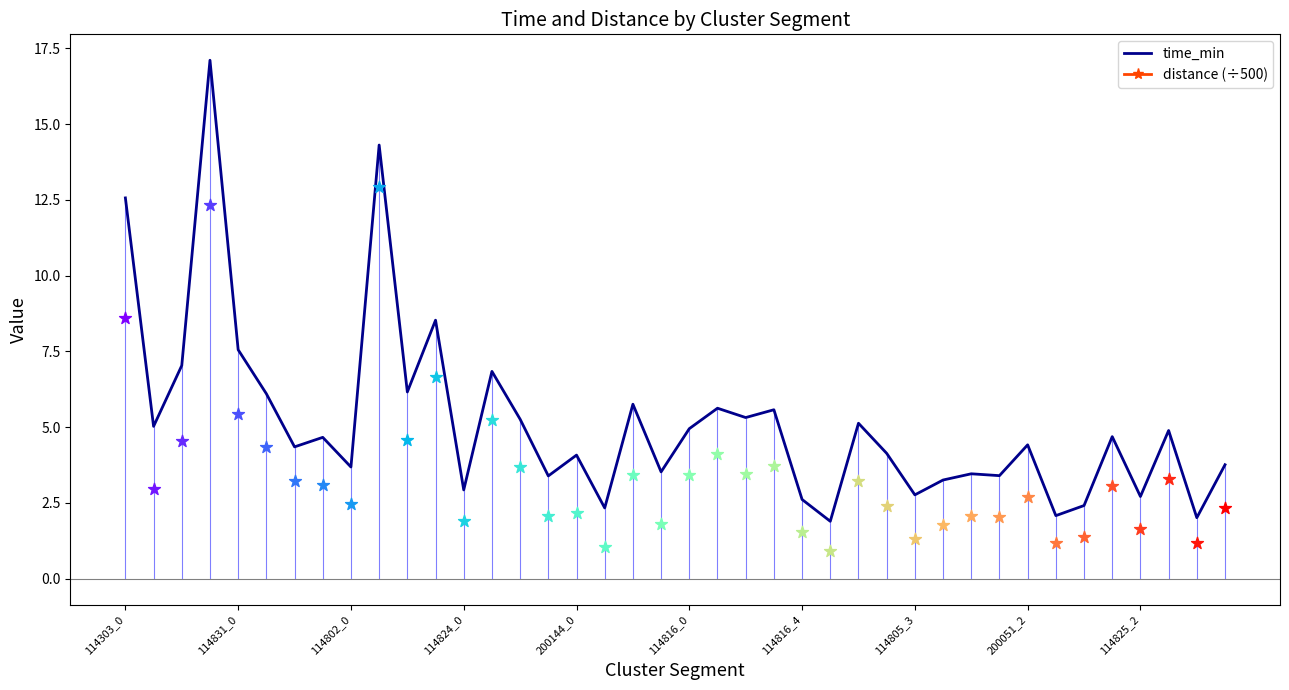

What is the lowest value of the time_min series?

1.9